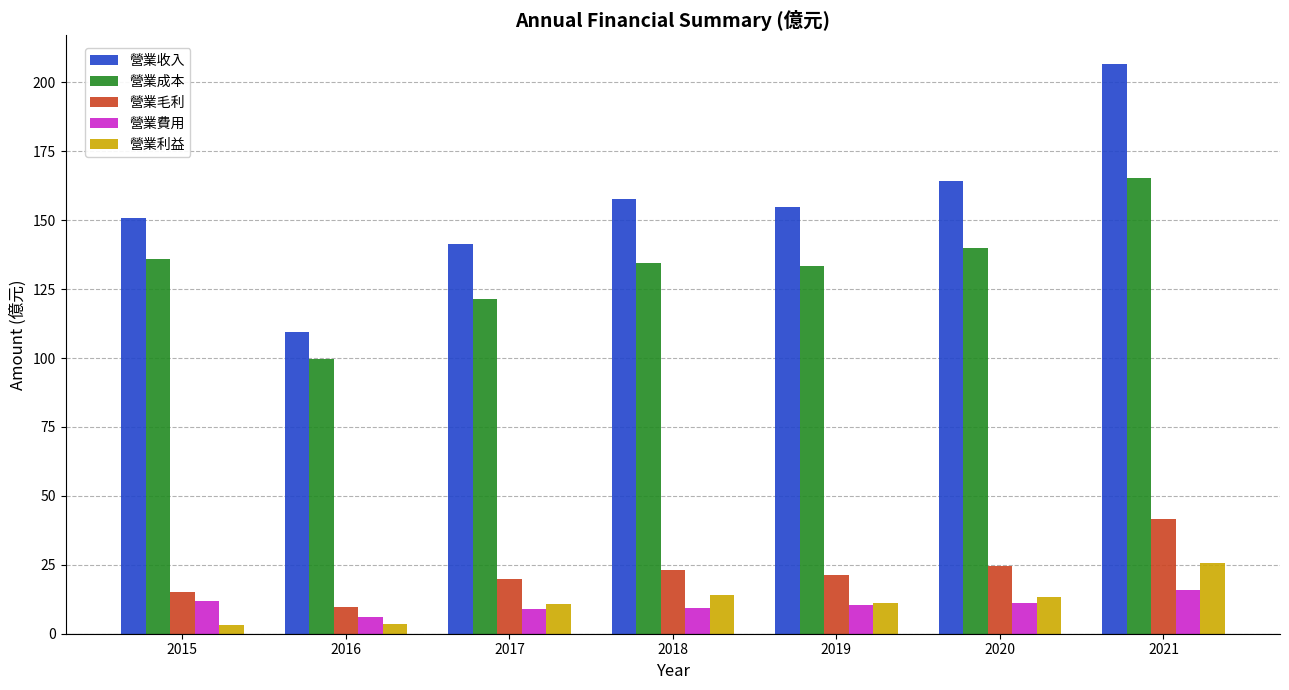

The 營業收入 series shows 110.0 at 2020. True or false?

False